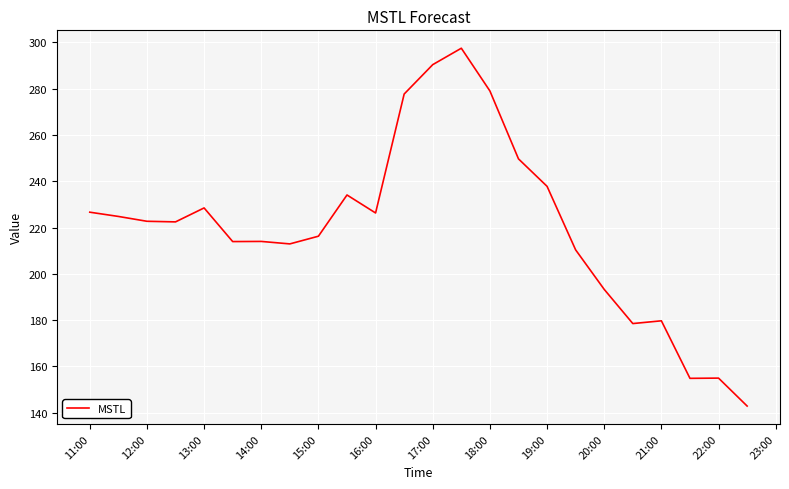

What is the sum of all values?

5289.2